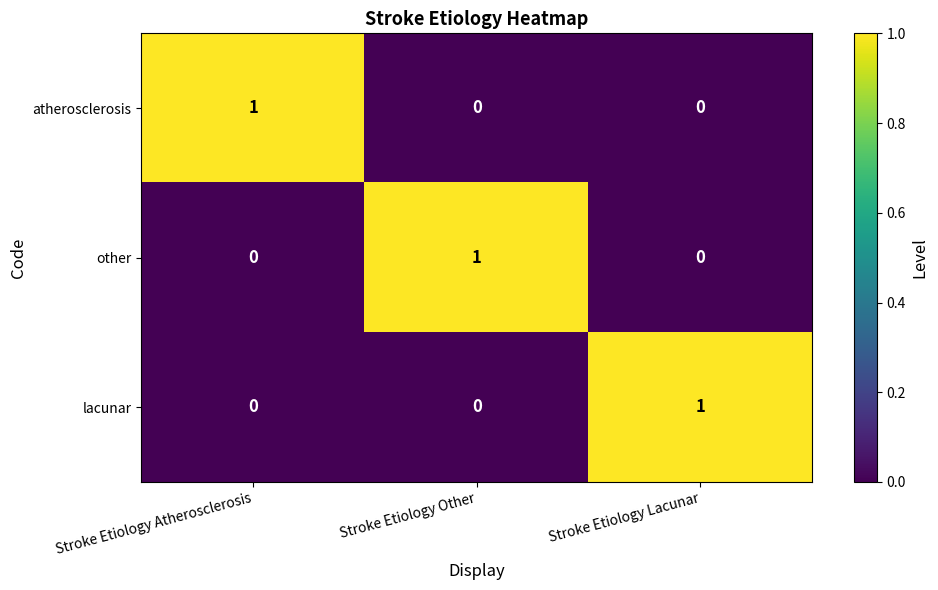

The value of lacunar at Stroke Etiology Lacunar is 1. True or false?

True